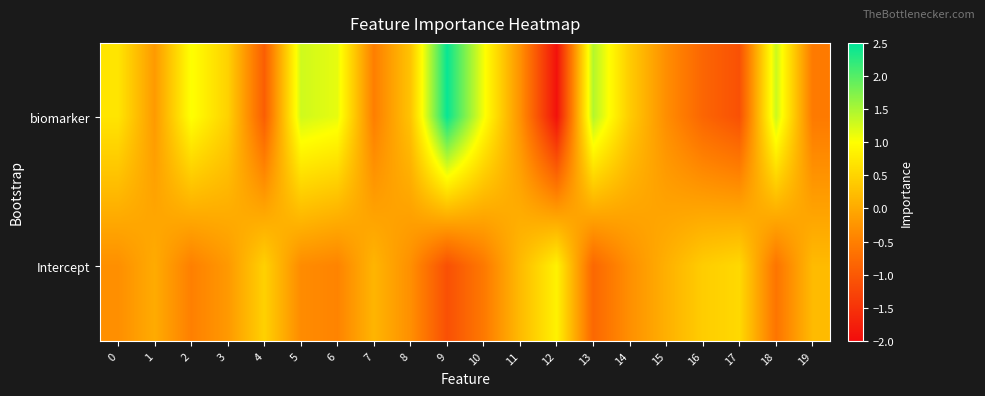

What is the minimum value shown in the chart?

-1.9